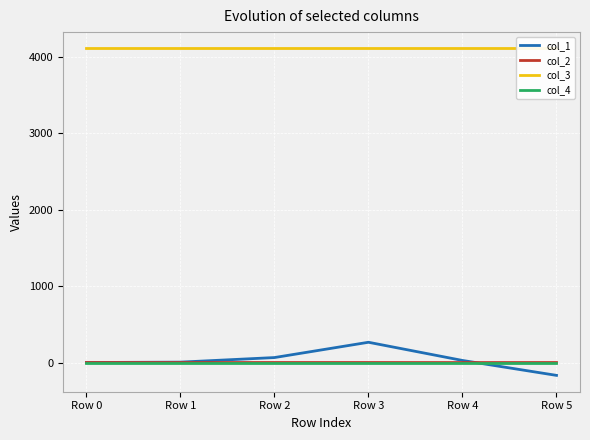

List the series in order of their peak value, lowest first.

col_4, col_2, col_1, col_3